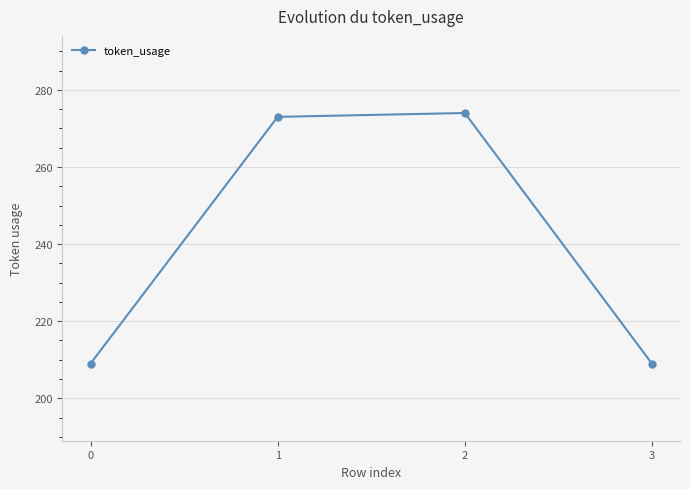

Approximately how many times larger is the value at 0 compared to 3?

1.0